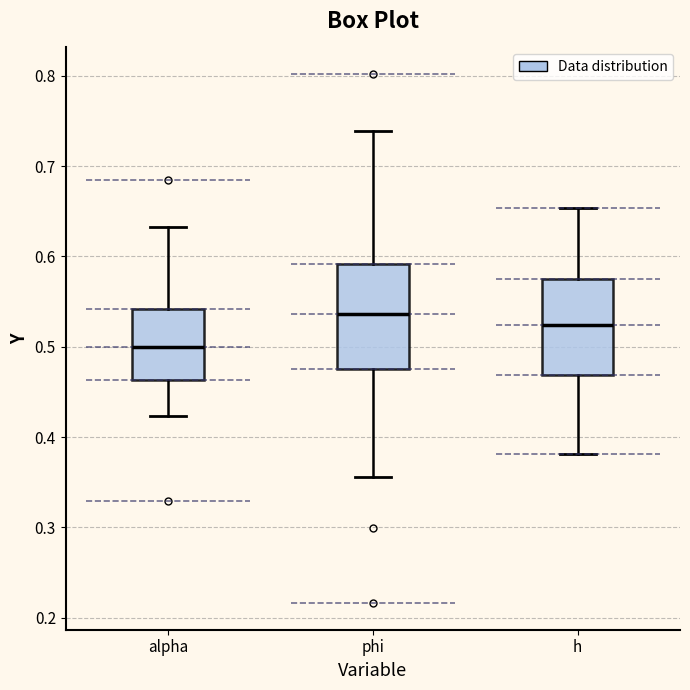

Where does the median line of the box for alpha sit on the y-axis? The values are not printed on the chart, so give them approximately, as read against the axis.

0.50